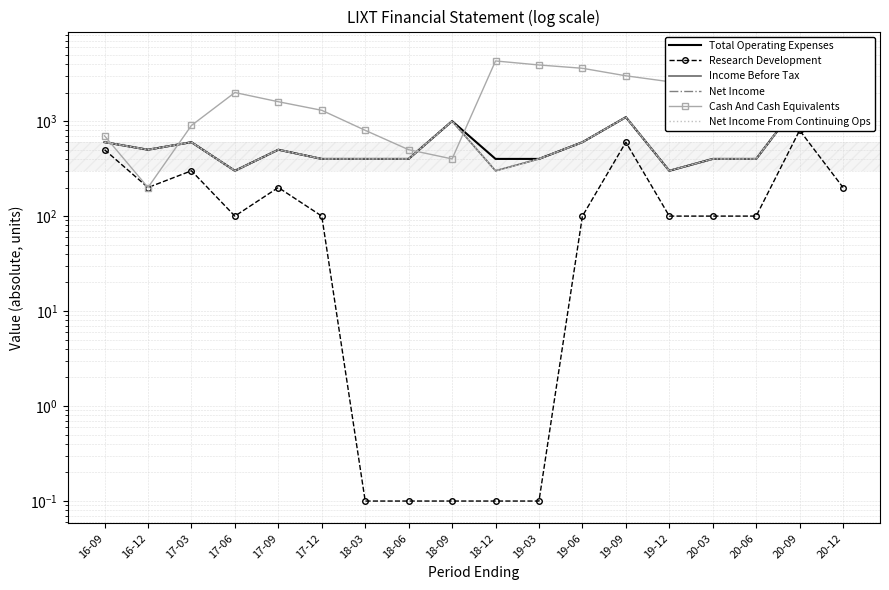

How many lines are shown in the chart?

6